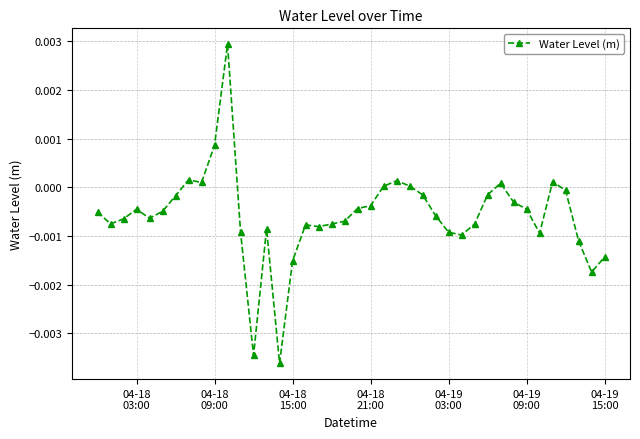

True or false: there are more than 0 points higher than both neighbors.

True